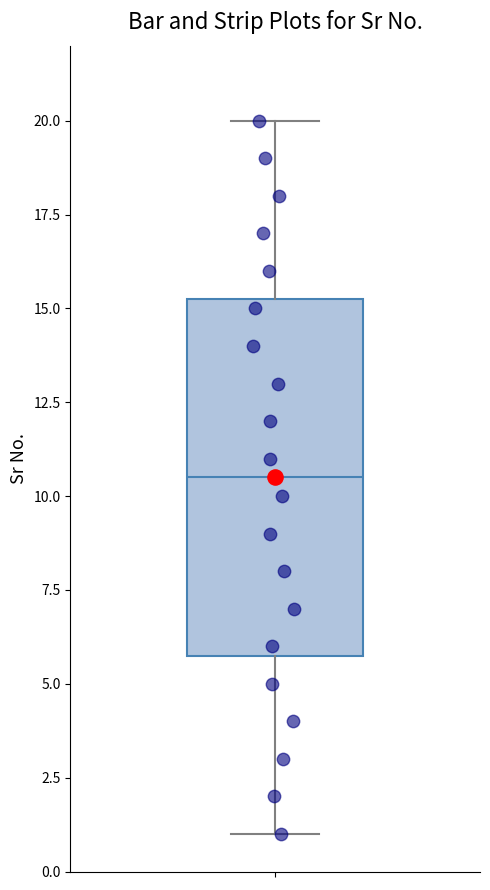

Read this box plot against the y-axis: the position of the median line, the range covered by the box, and the ends of both whiskers. The values are not printed on the chart, so give them approximately, as read against the axis.

median 10.5, box 6.0 to 15.5, whiskers 1.0 to 20.0